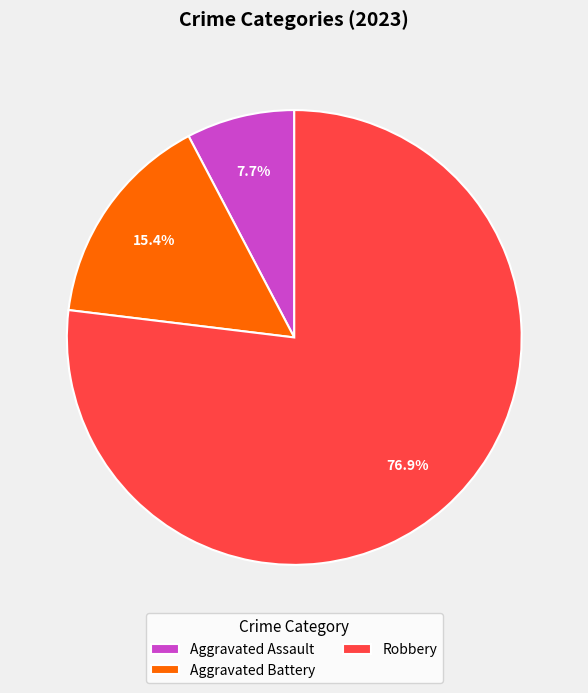

What is the ratio of the value at Robbery to the value at Aggravated Assault?

10.0